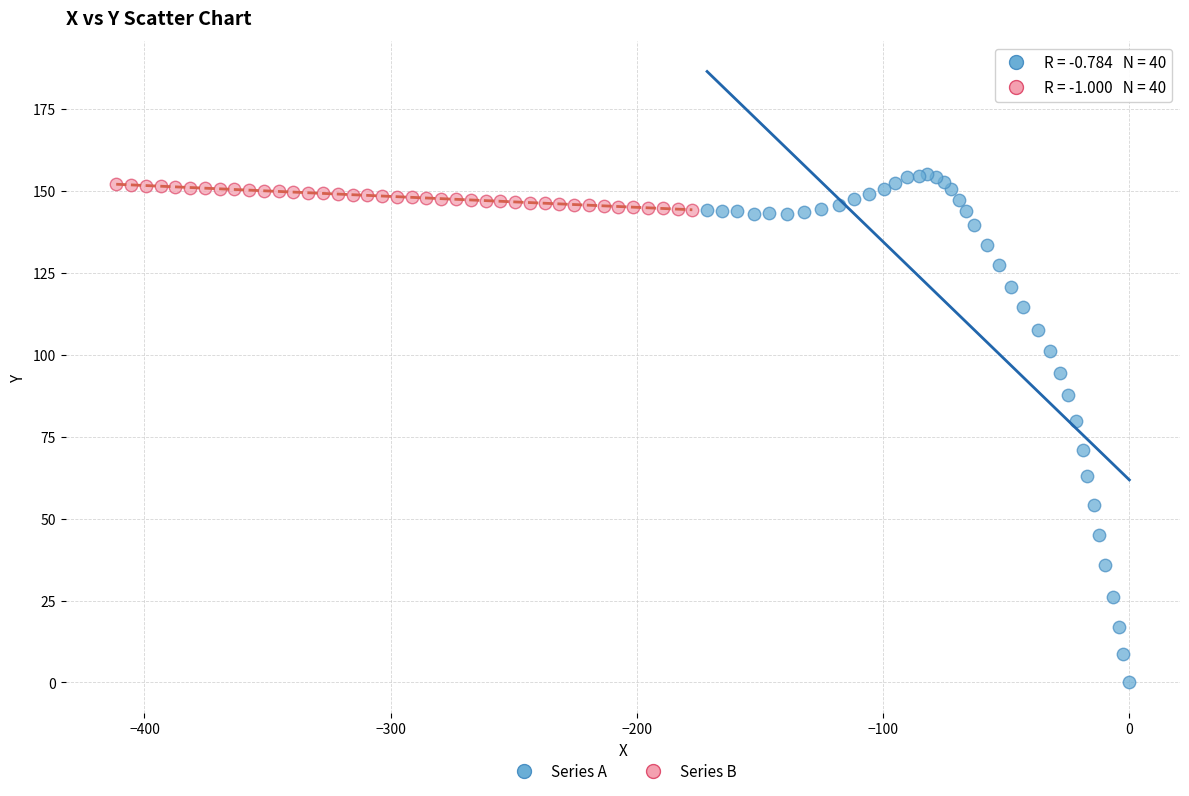

What are all the series names shown in the legend?

Series A, Series B